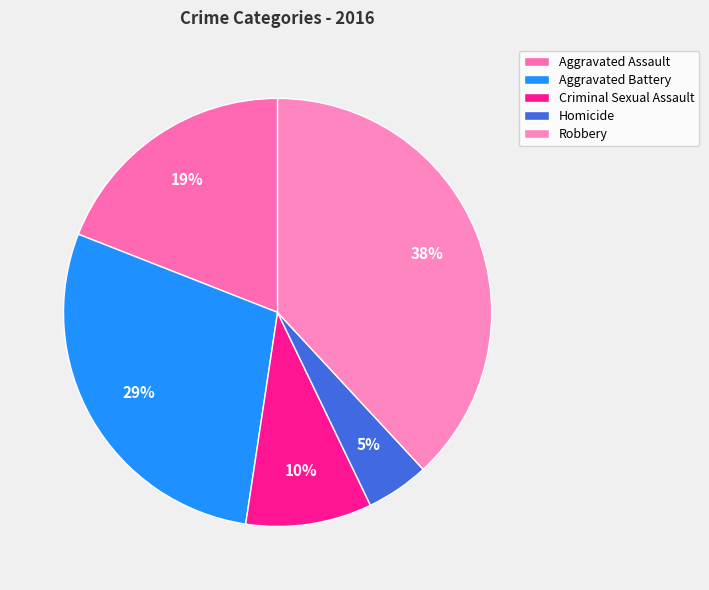

Is Homicide the majority of the pie?

No